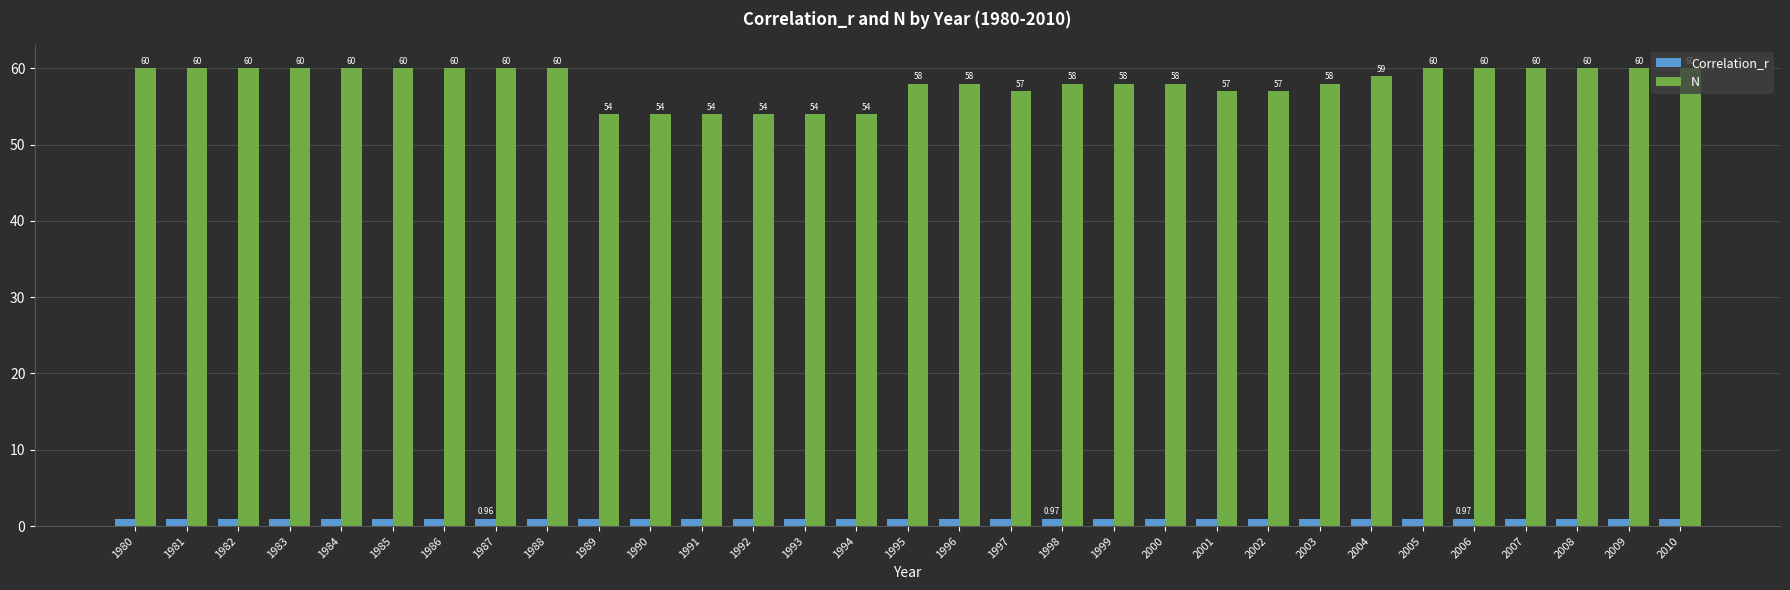

Rank the series by their average value, from lowest to highest.

Correlation_r, N